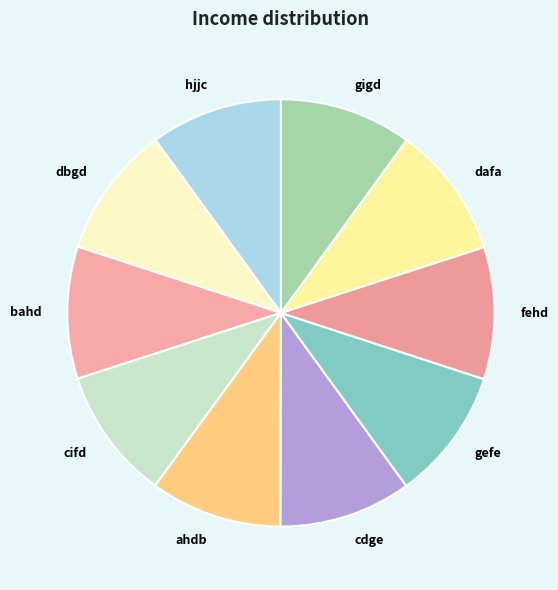

Count the number of slices in the pie.

10